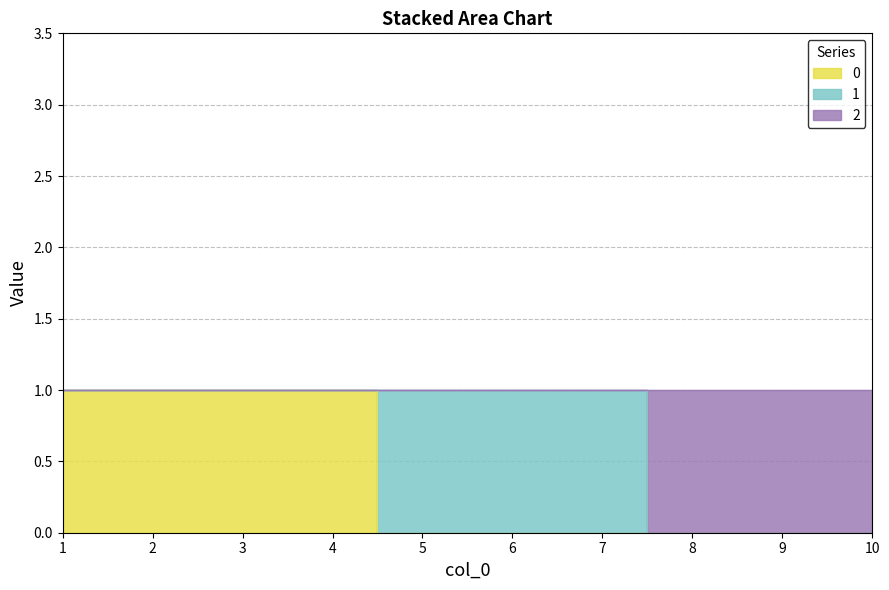

What is the average value of the 2 series?

1